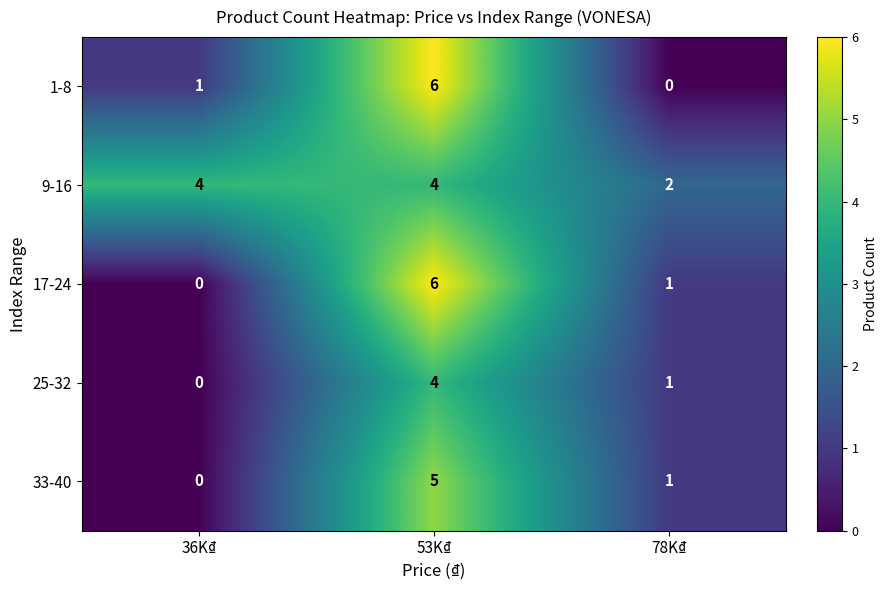

What is the difference between the maximum and minimum values in the 25-32 series?

4